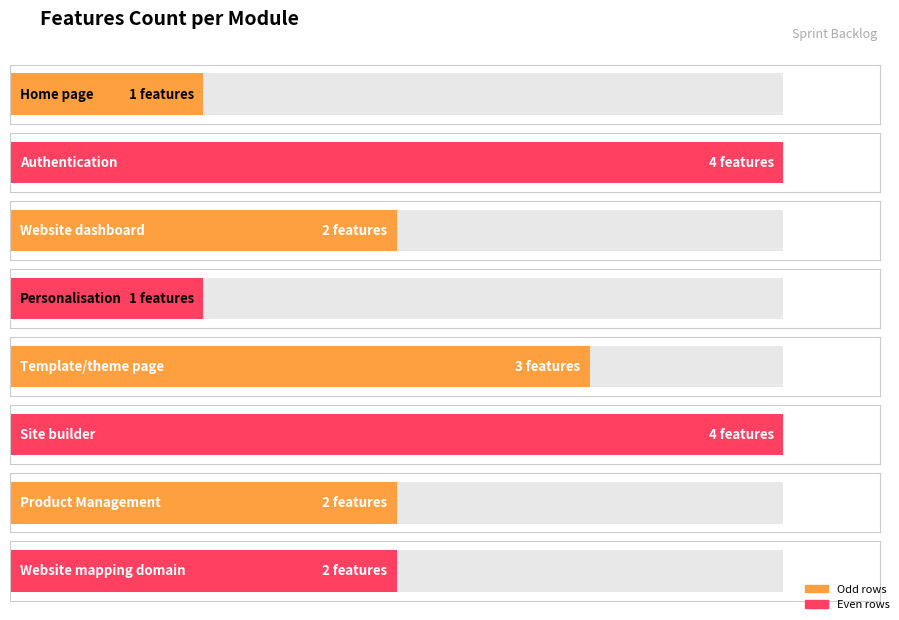

What is the greatest value displayed?

4